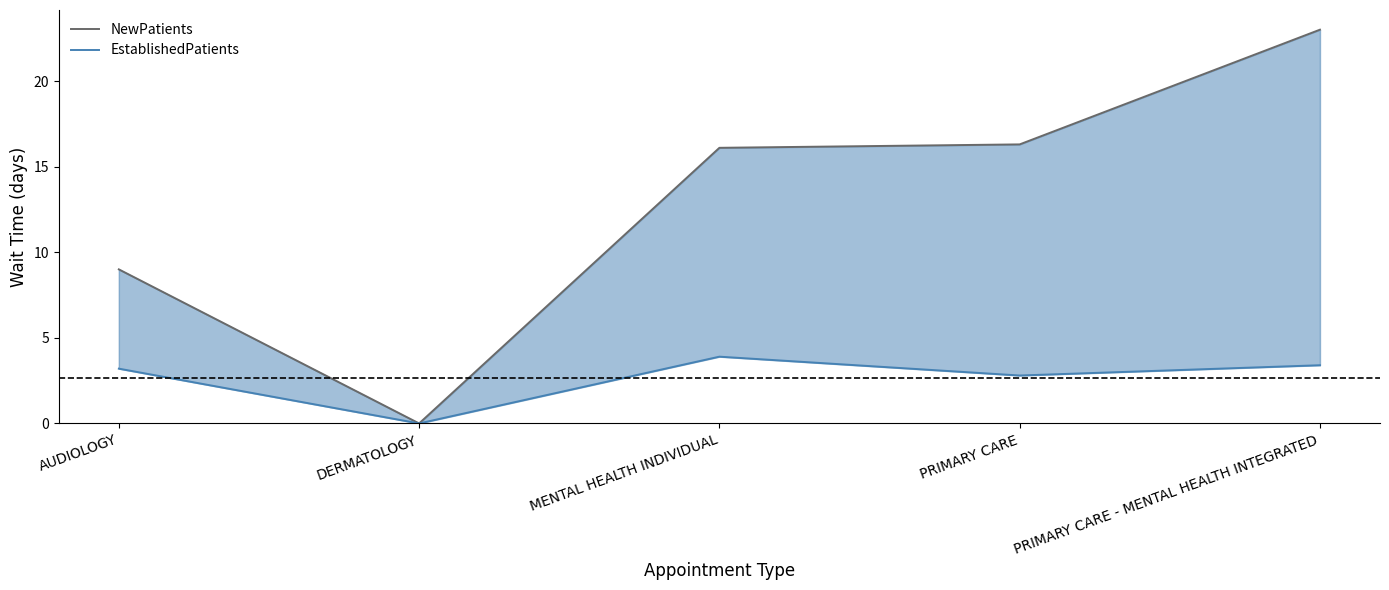

Which category has the lowest value in the EstablishedPatients series?

DERMATOLOGY